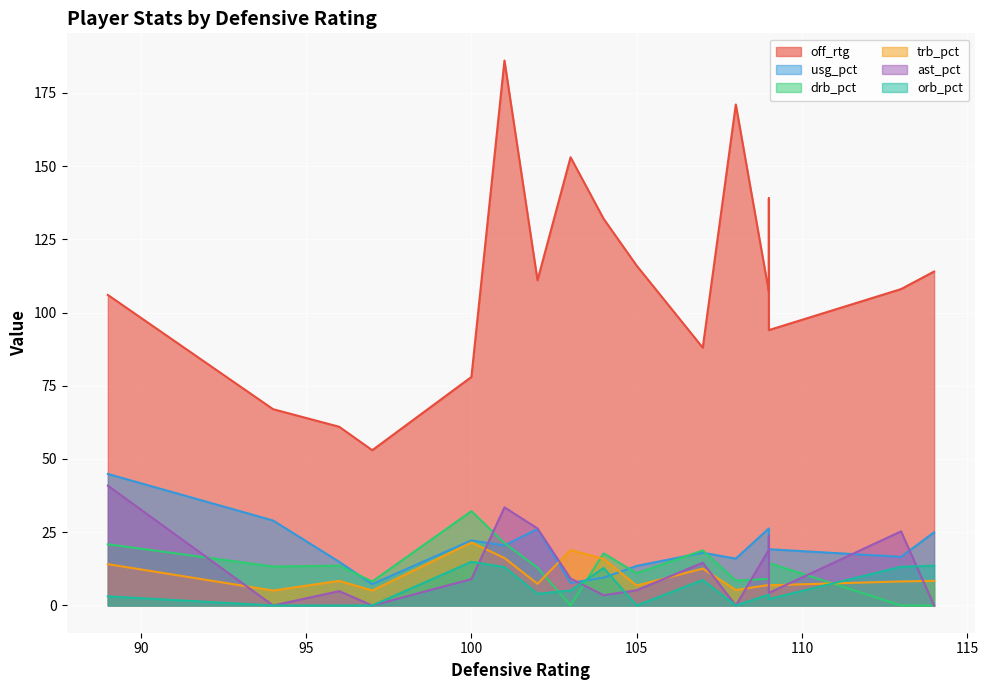

At which category is the sum across all series the highest?

101